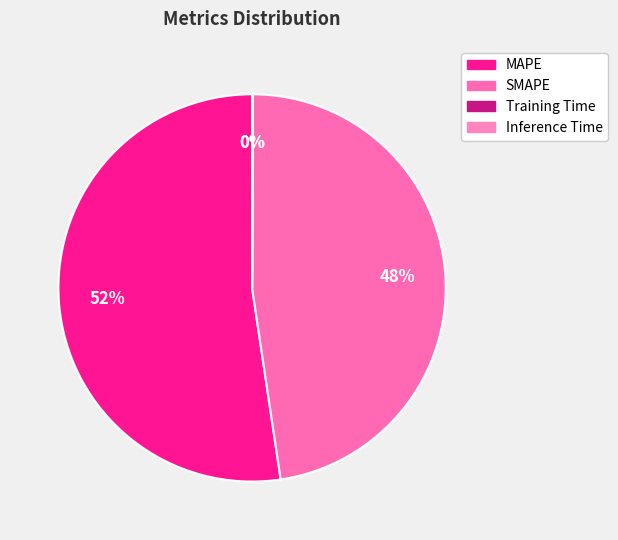

To the nearest percent, what is the average slice percentage?

25%